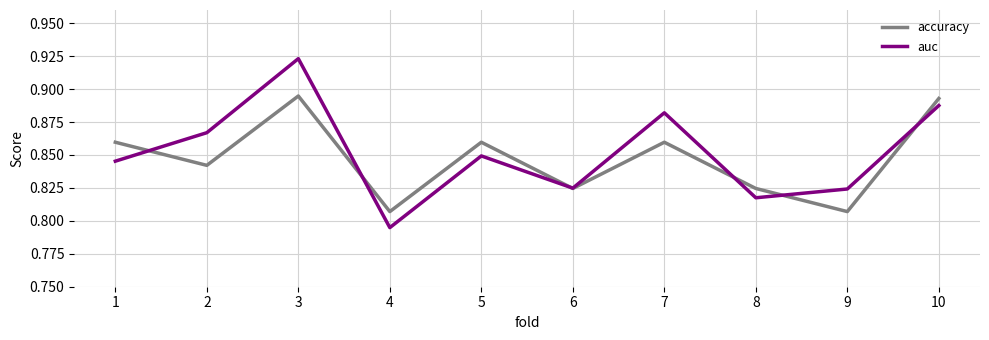

Which category has the highest value in the auc series?

3